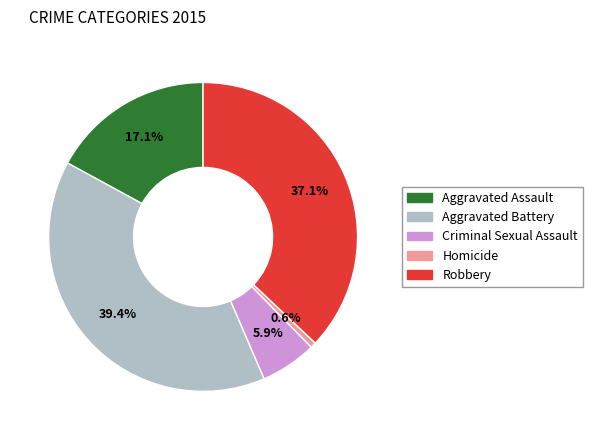

To the nearest percent, what is the average slice percentage?

20%